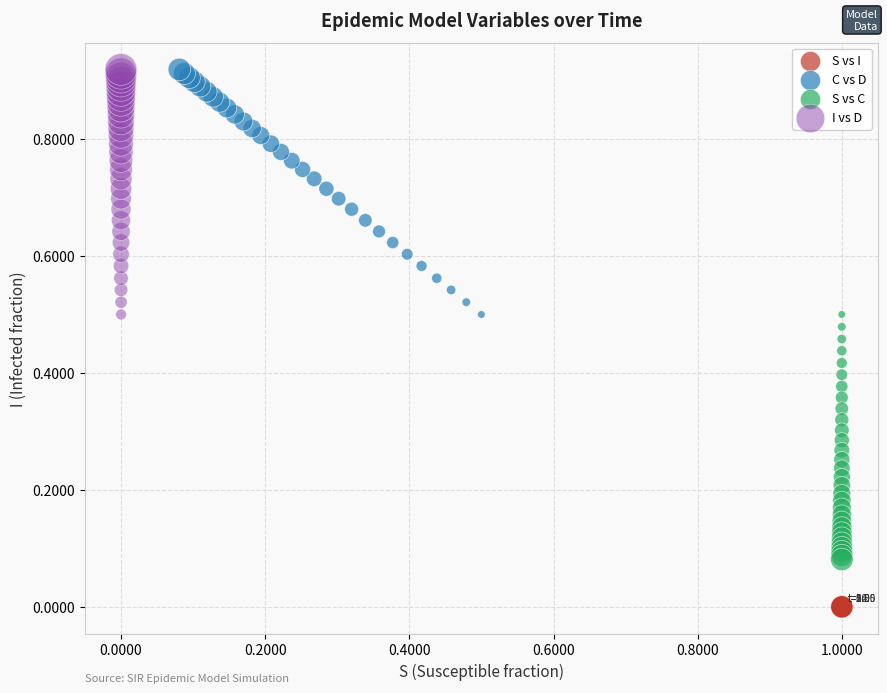

Which series reaches the minimum Y coordinate?

S vs I